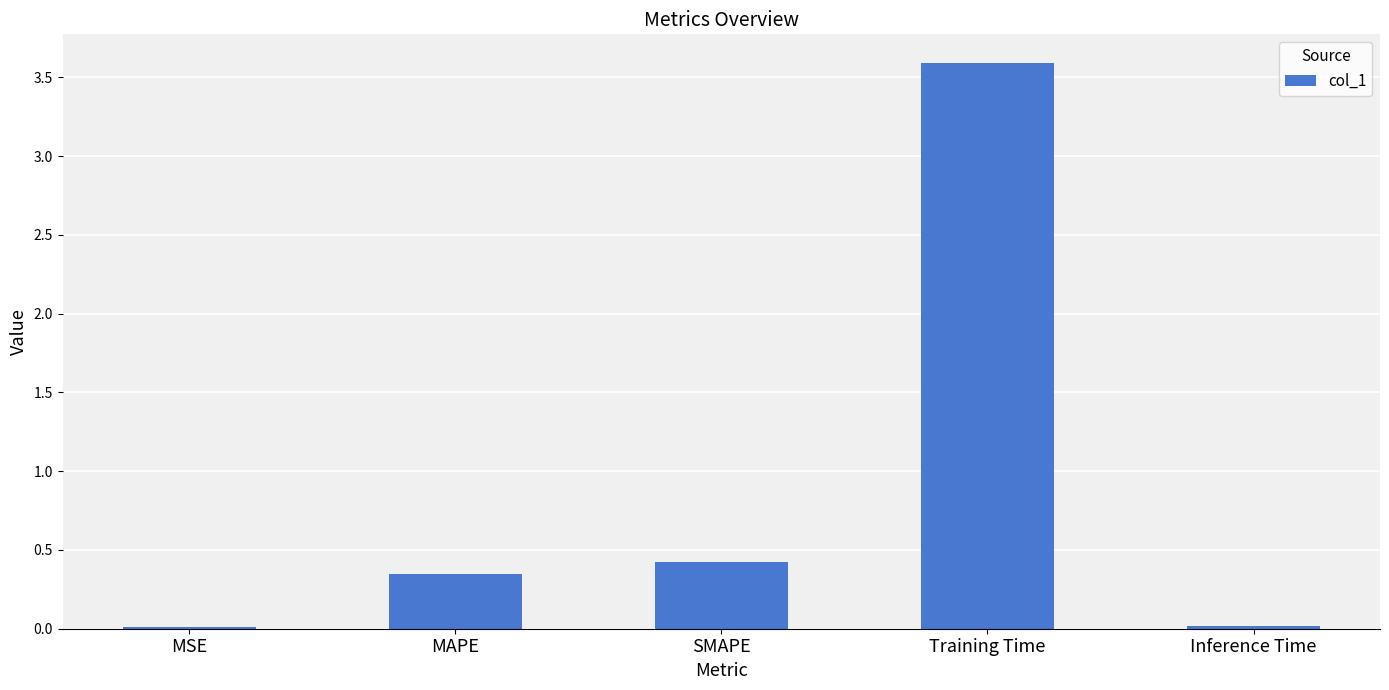

What is the sum of the values at Training Time and SMAPE?

4.0